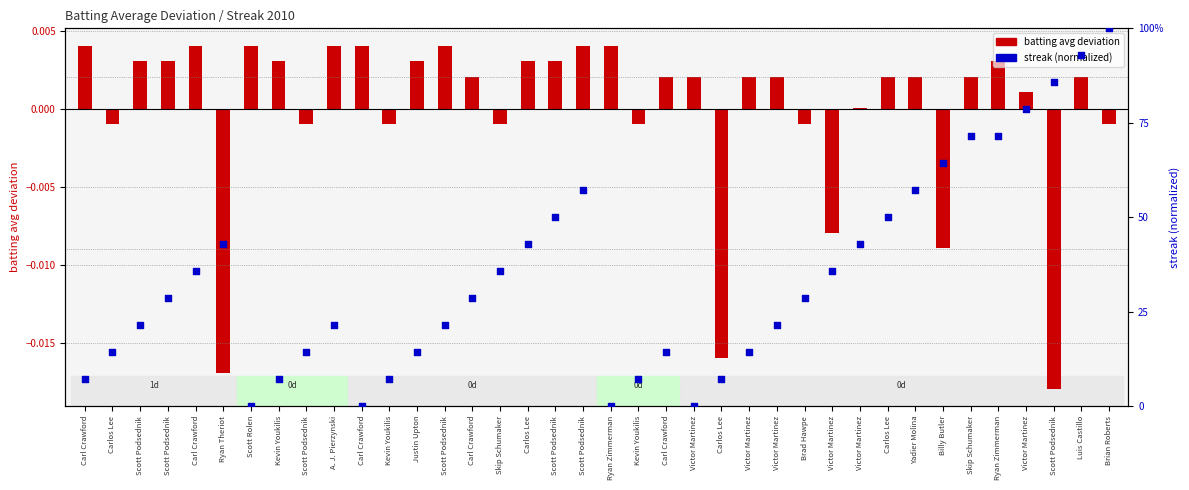

Is the value of streak (normalized) at Kevin Youkilis greater than the value of batting avg deviation at Scott Podsednik?

Yes